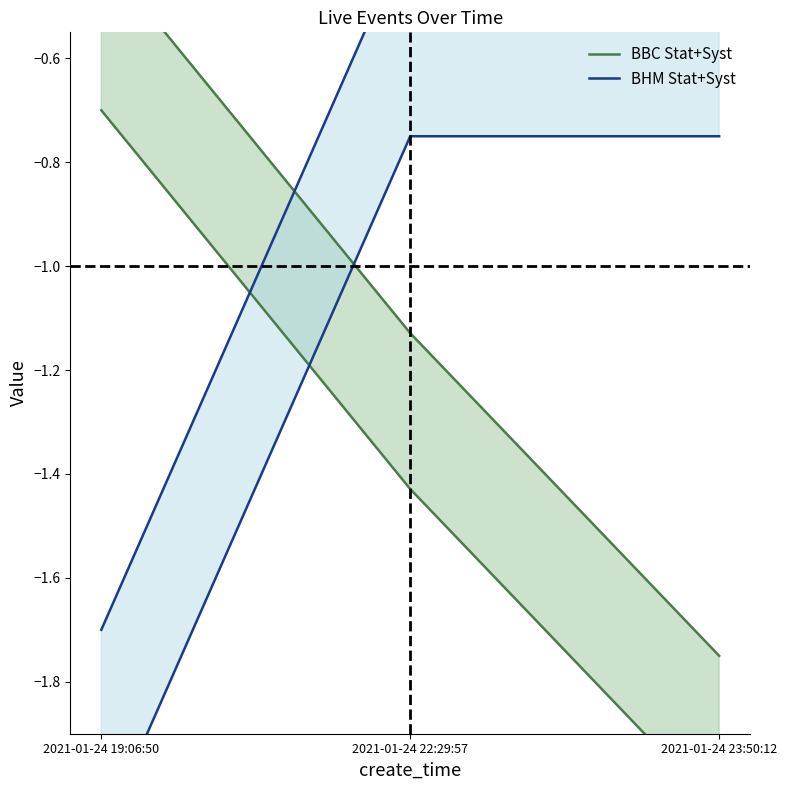

Reading left to right, extract all data points from this chart.

BBC Stat+Syst: -0.4	-1.1	-1.8
BHM Stat+Syst: -1.7	-0.4	-0.4